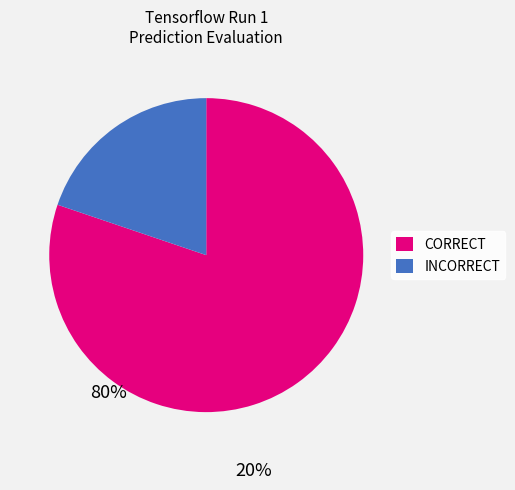

Do INCORRECT and CORRECT together represent more than half of the pie?

Yes